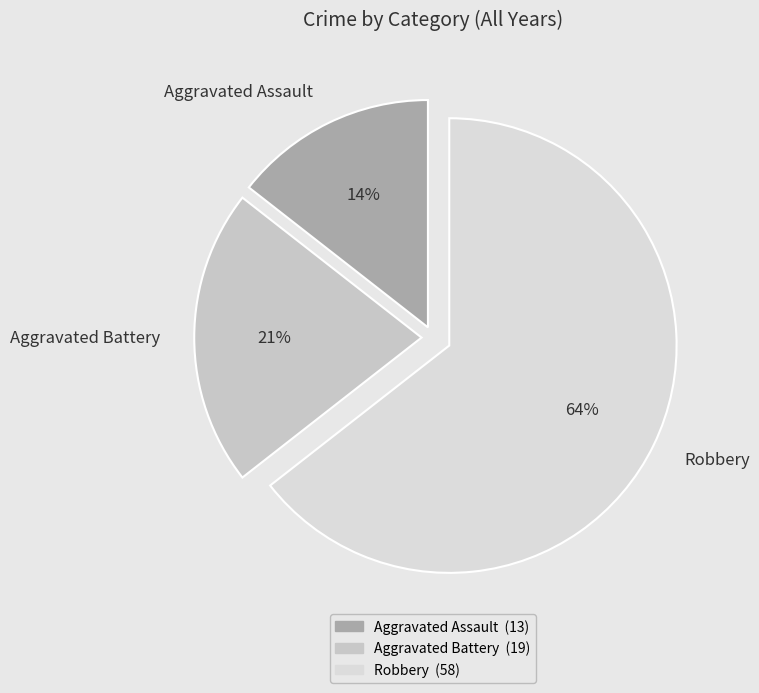

Rank the categories by value from highest to lowest.

Robbery, Aggravated Battery, Aggravated Assault